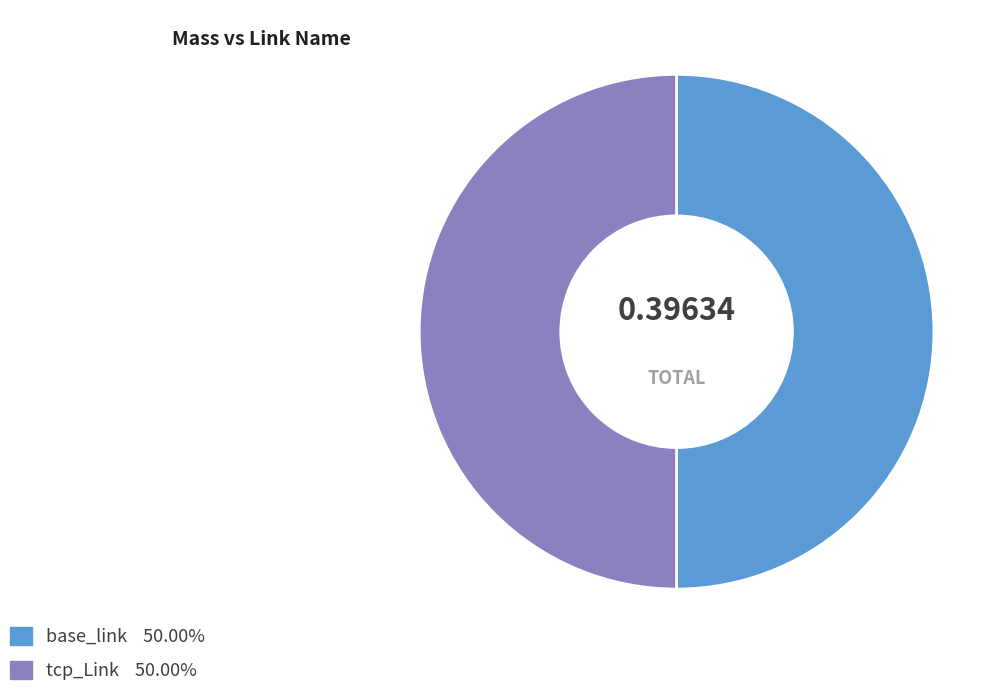

Do tcp_Link and base_link together represent more than half of the pie?

Yes